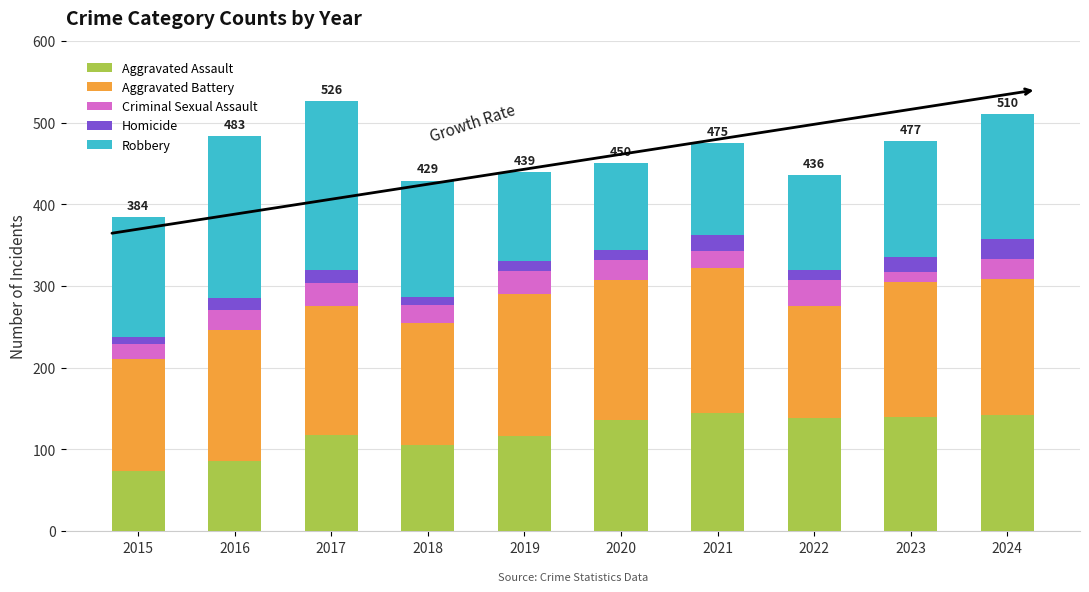

True or false: Aggravated Assault has a value of 131 at 2015.

False